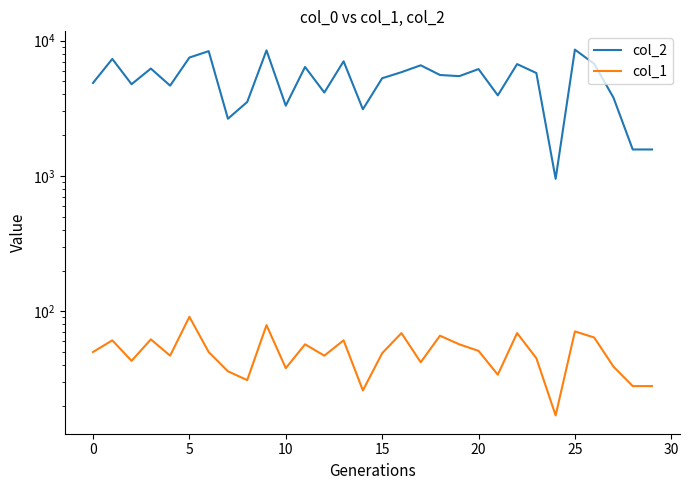

Between 15 and 23, which series saw the biggest shift?

col_2